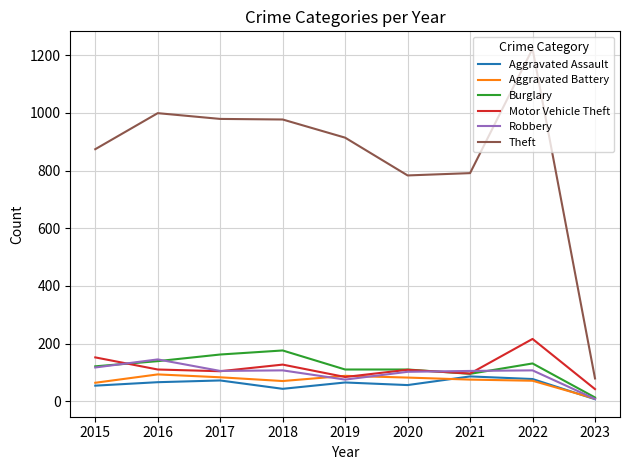

What is the spread (max minus min) of values at 2015?

820